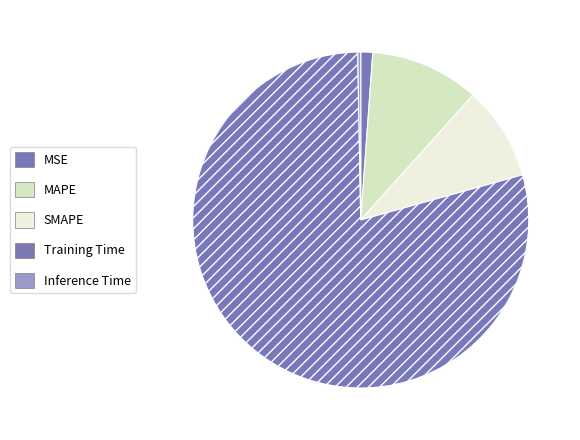

Count the number of slices in the pie.

5